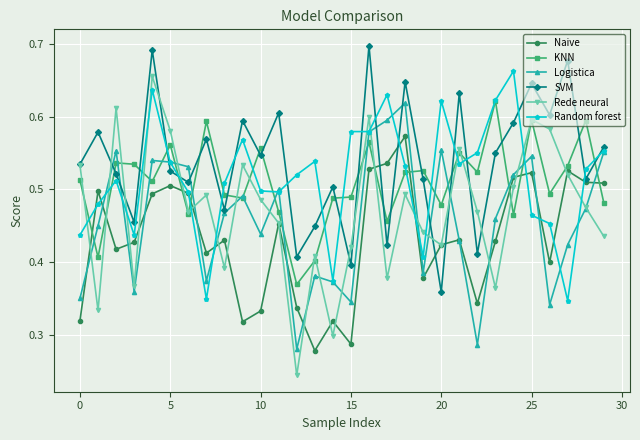

True or false: SVM has more than 0 interior local peaks.

True